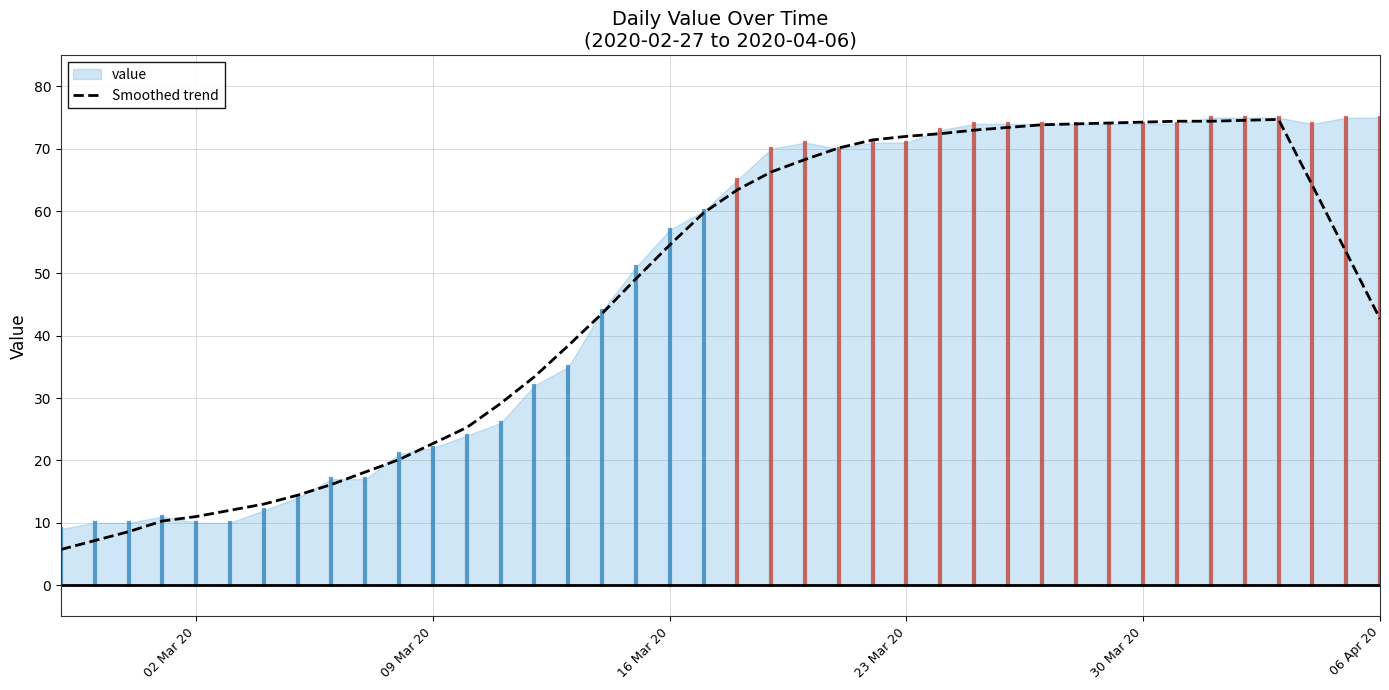

How many lines are shown in the chart?

1